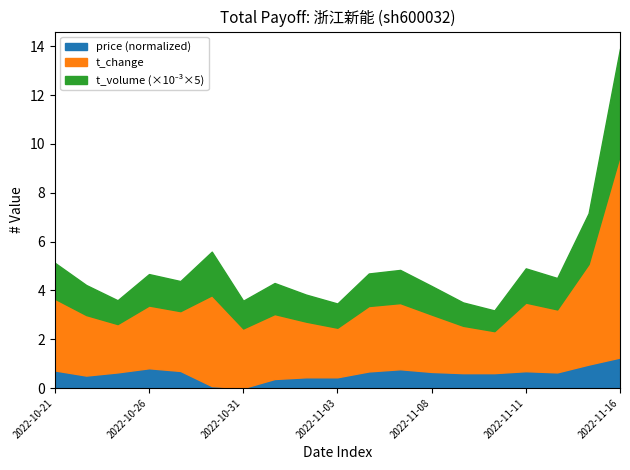

Read the price value at 2022-11-10.

0.6